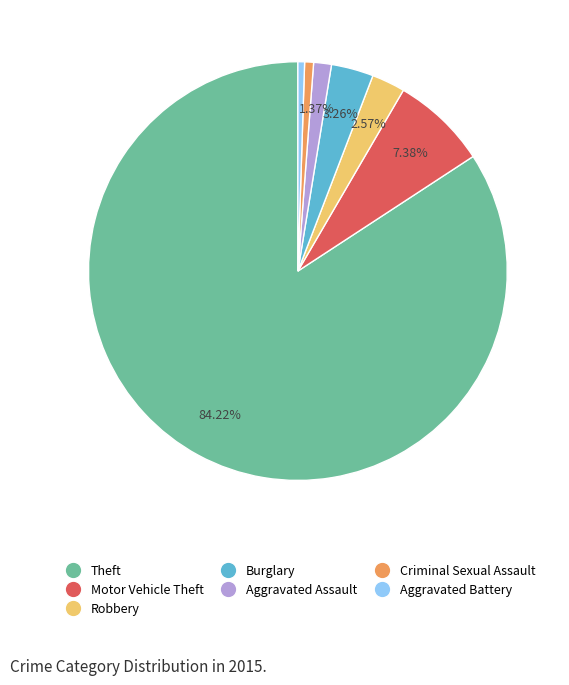

Is there any slice that represents more than half of the pie?

Yes